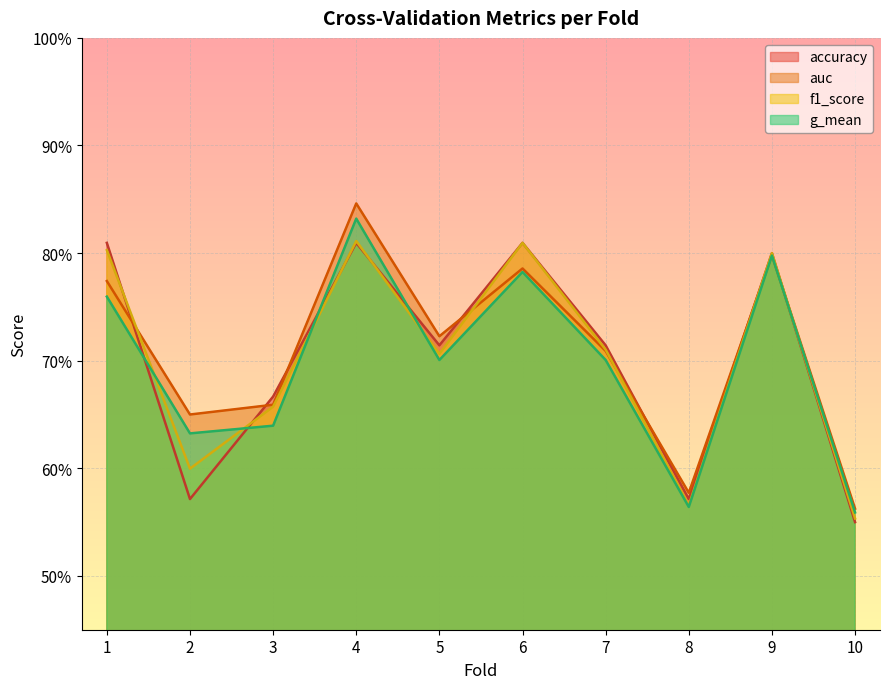

Where is g_mean nearest to the value 0?

10